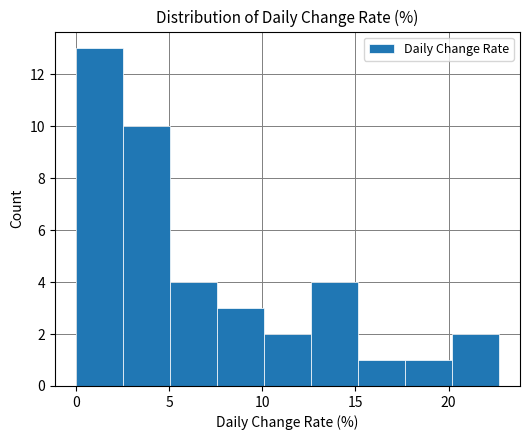

What is the height of the bar covering 17.5 to 20.0 on the x-axis? Neither the bar edges nor the heights are printed on the chart, so give them approximately, as read against the axes.

1